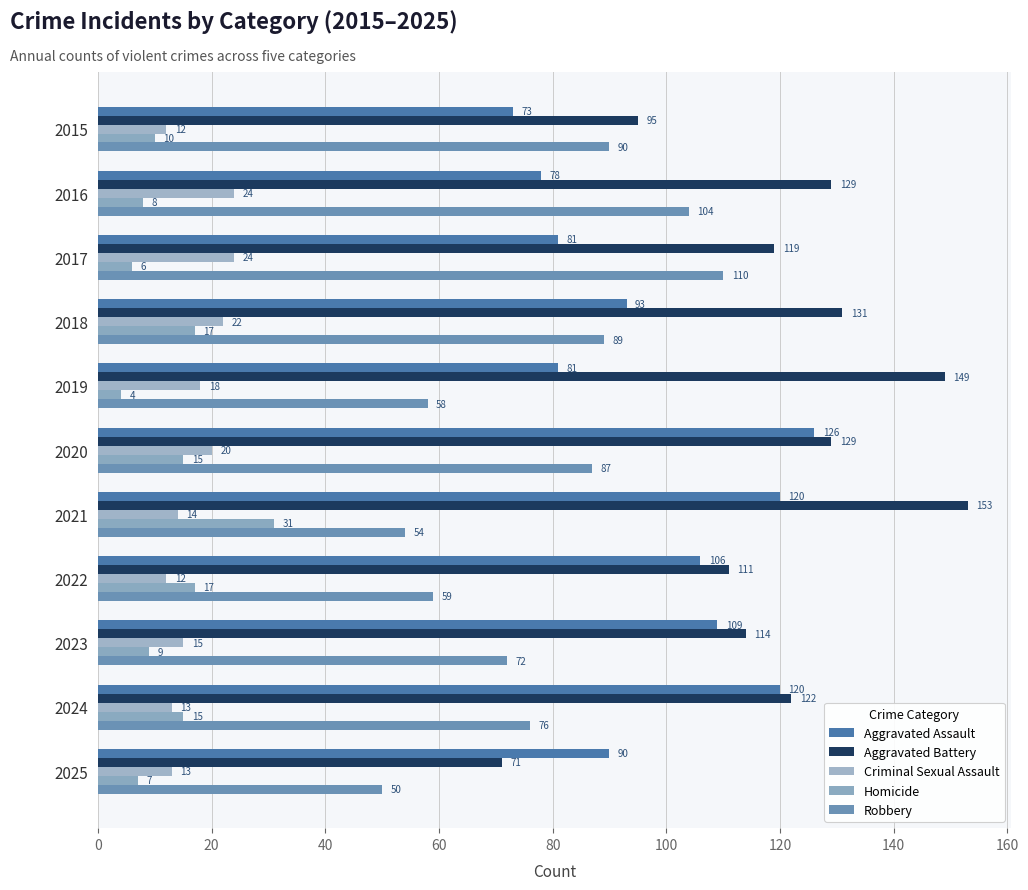

Rank the series by their maximum value, from highest to lowest.

Aggravated Battery, Aggravated Assault, Robbery, Homicide, Criminal Sexual Assault